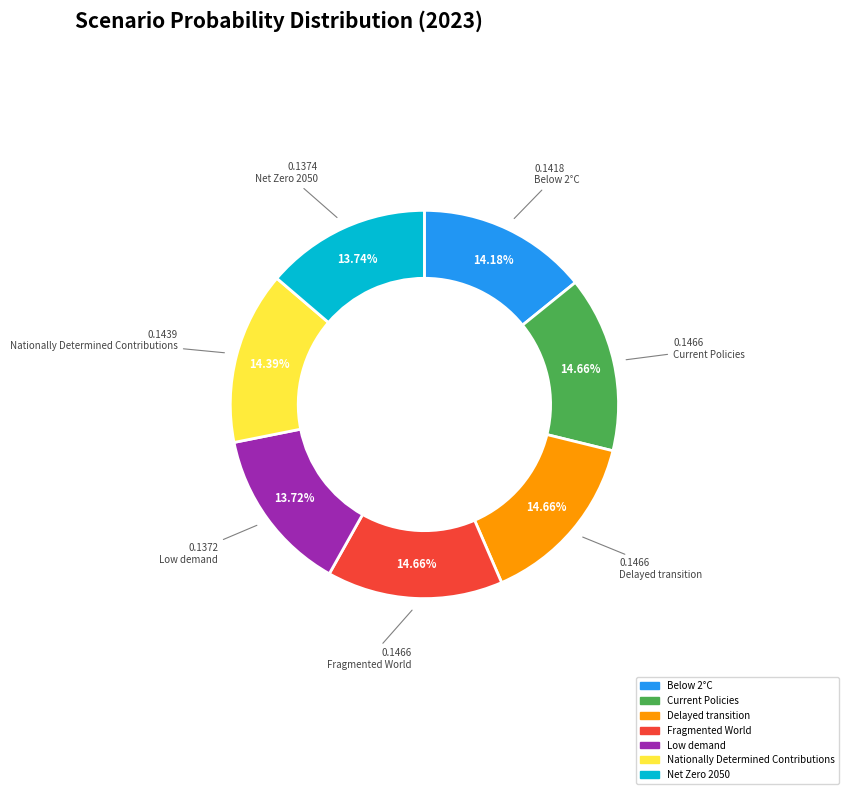

True or false: Low demand accounts for 14% of the total.

True